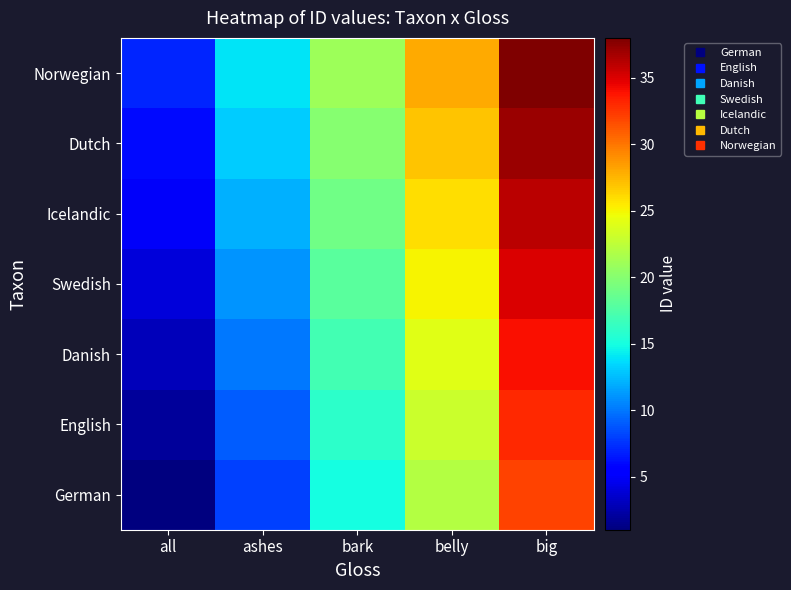

Reading left to right, extract all data points from this chart.

German: all=1	ashes=8	bark=15	belly=22	big=32
English: all=2	ashes=9	bark=16	belly=23	big=33
Danish: all=3	ashes=10	bark=17	belly=24	big=34
Swedish: all=4	ashes=11	bark=18	belly=25	big=35
Icelandic: all=5	ashes=12	bark=19	belly=26	big=36
Dutch: all=6	ashes=13	bark=20	belly=27	big=37
Norwegian: all=7	ashes=14	bark=21	belly=28	big=38